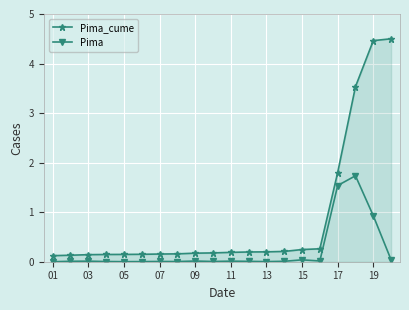

At how many categories does at least one series exceed 1?

4